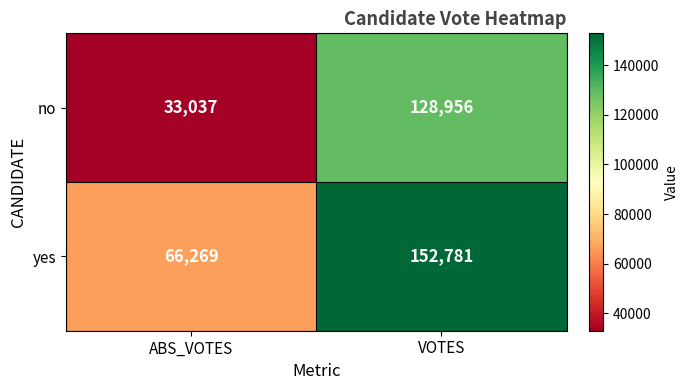

List the series in order of their overall mean, highest first.

yes, no